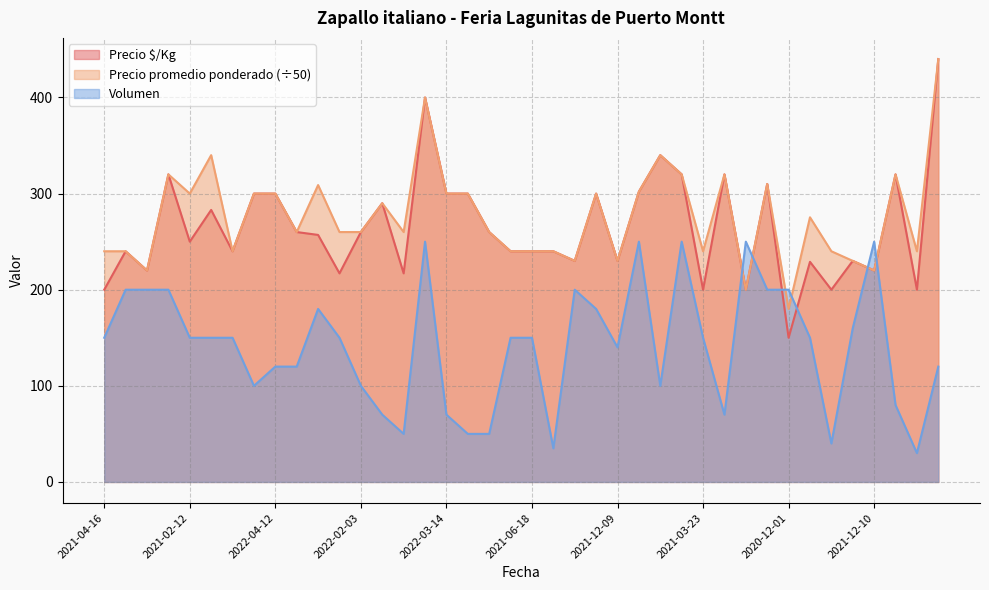

What is the sum of all Precio promedio ponderado values?

11056.2